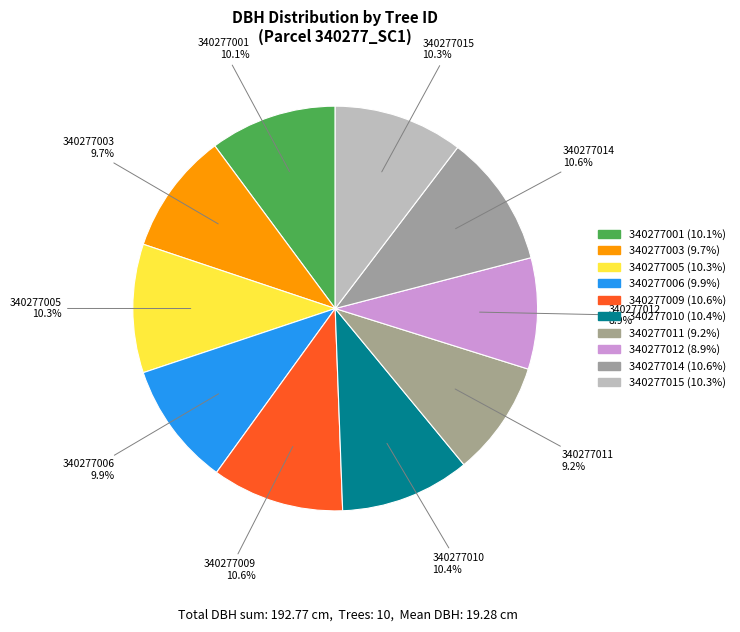

To the nearest percent, what is the combined percentage of 340277005 and 340277012?

19%